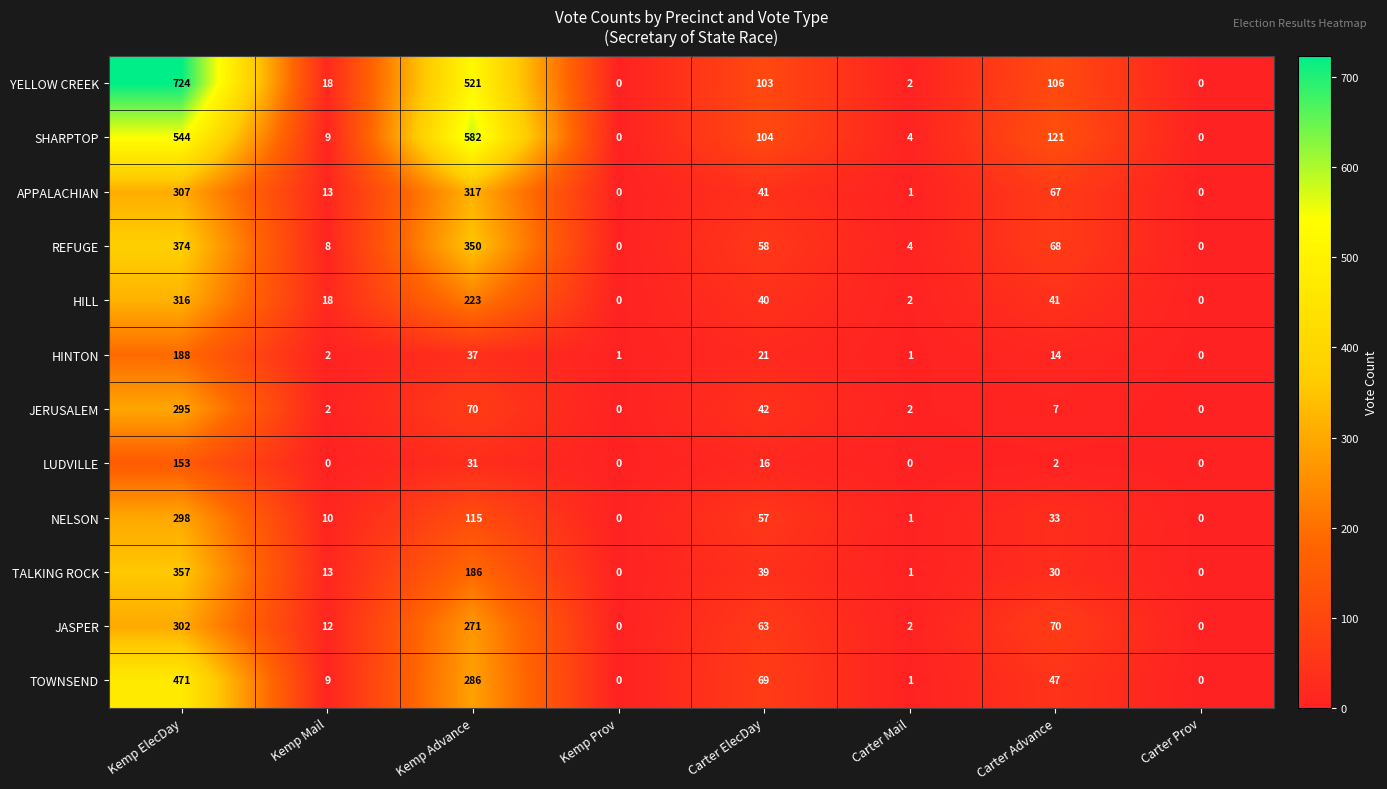

What is the difference between the highest and lowest values at Carter Advance?

119